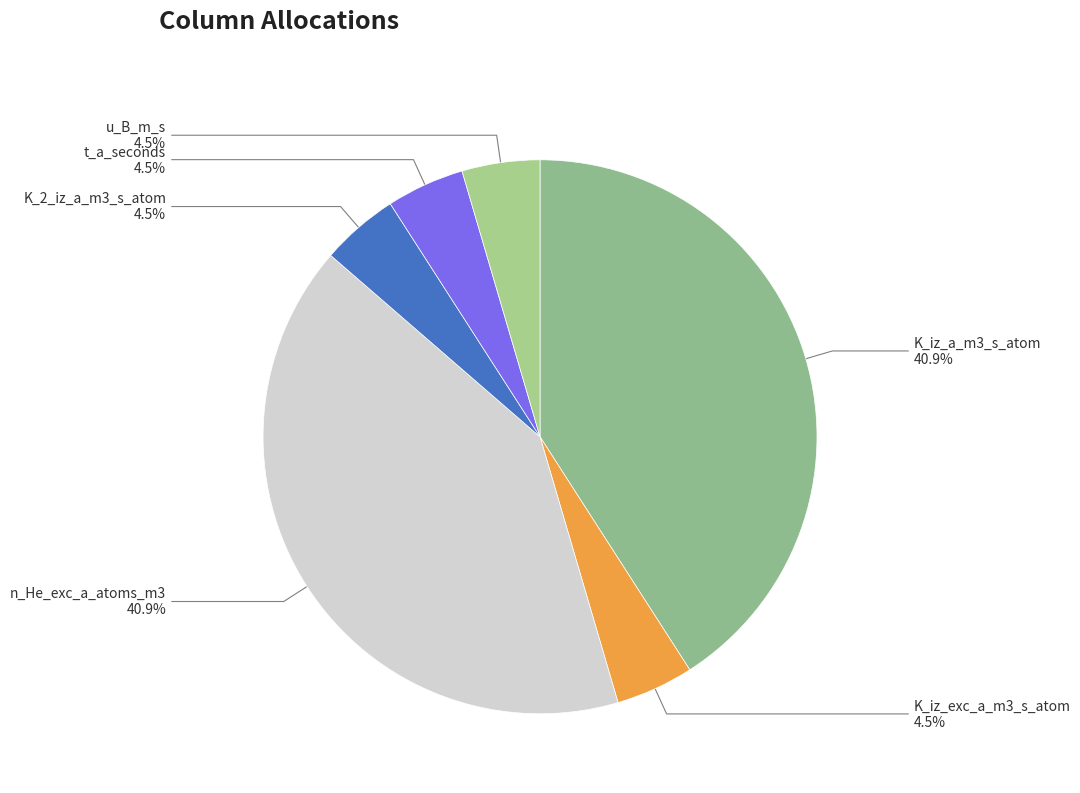

How many segments does this pie chart have?

6